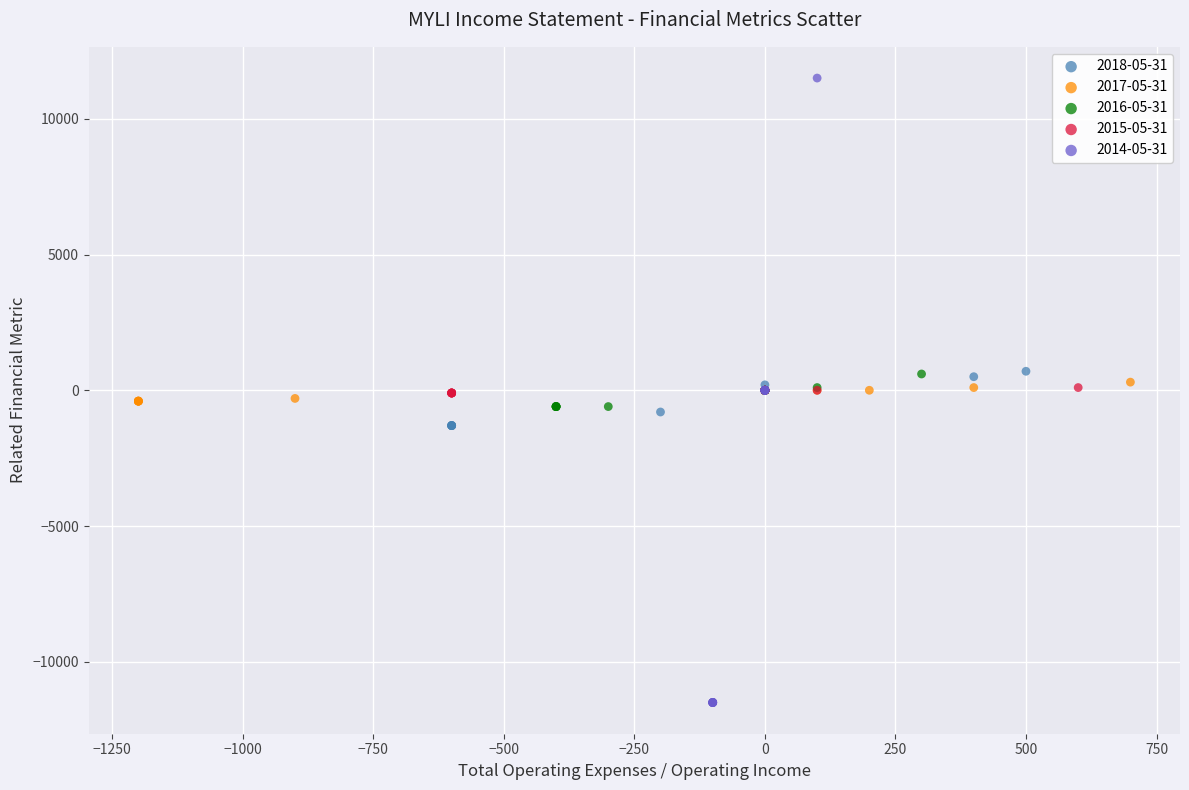

Which series reaches the maximum Y coordinate?

2014-05-31